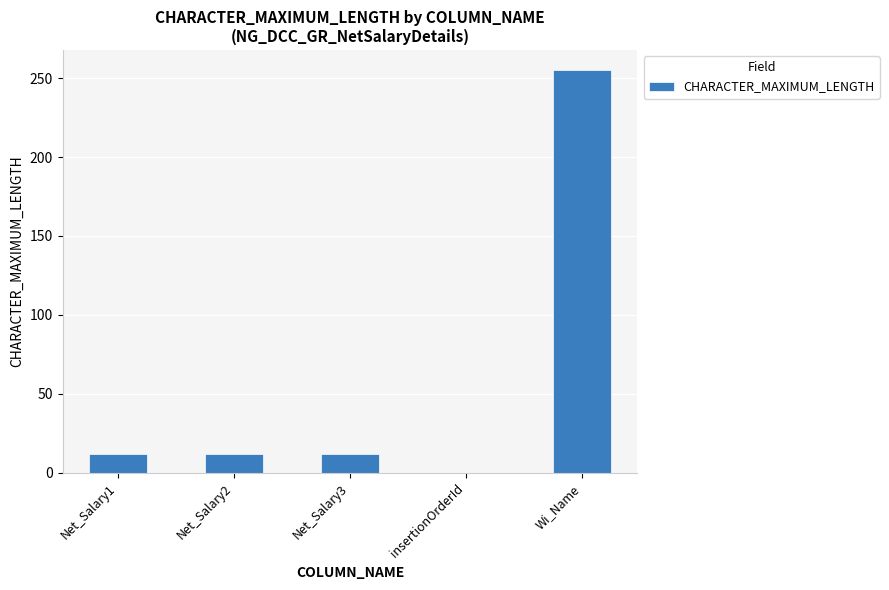

What is the ratio of the value at Net_Salary1 to the value at Net_Salary2?

1.0